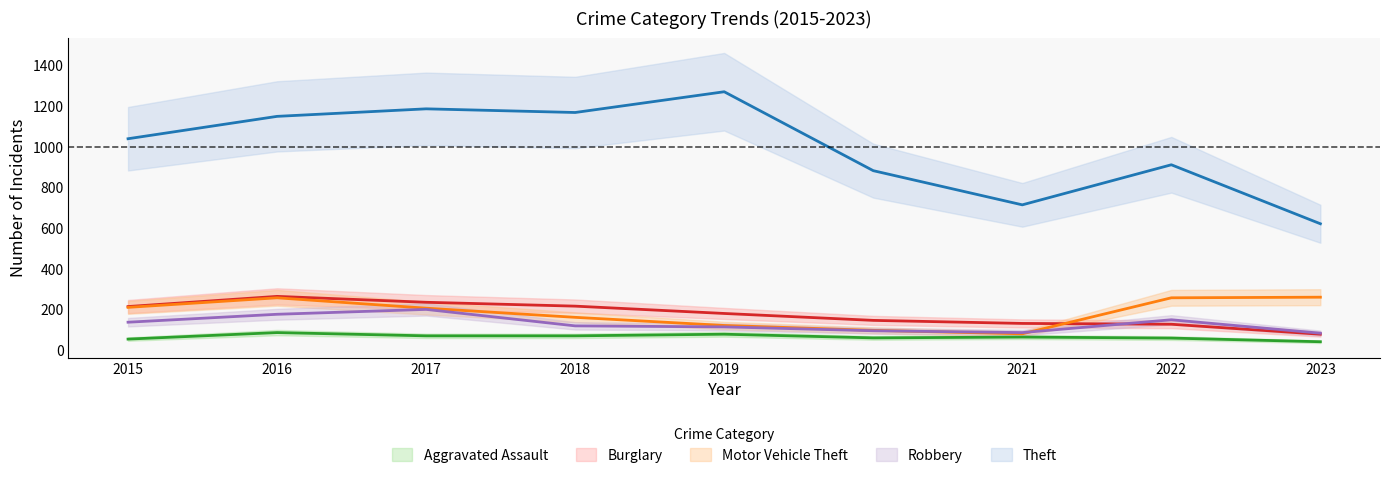

At how many categories does at least one series exceed 1141?

4